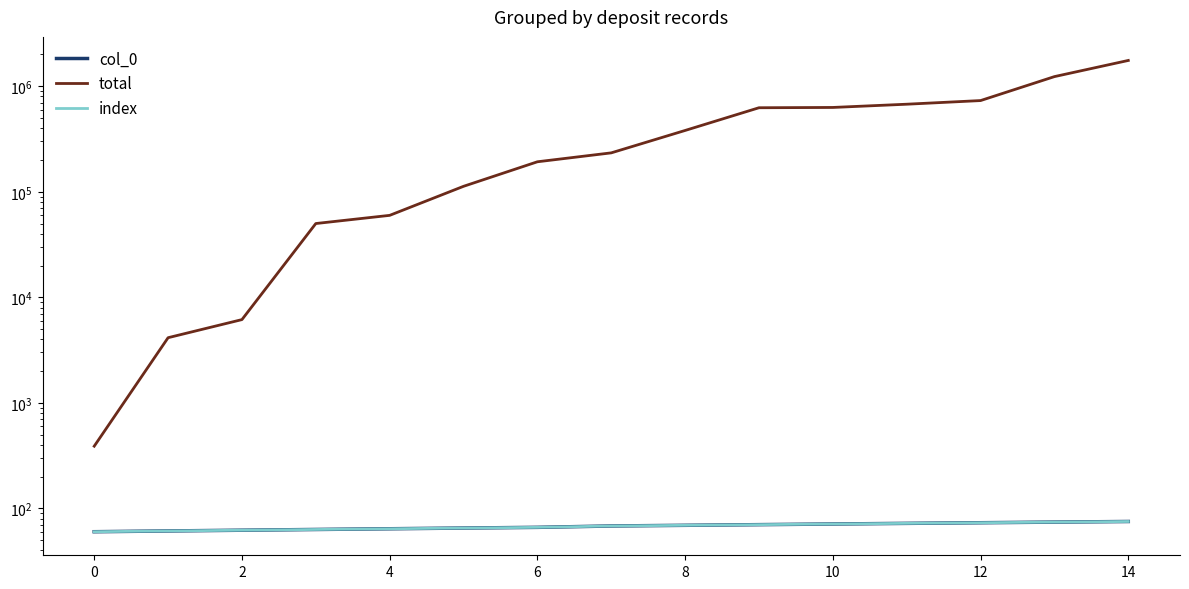

True or false: index and col_0 cross at least once.

False